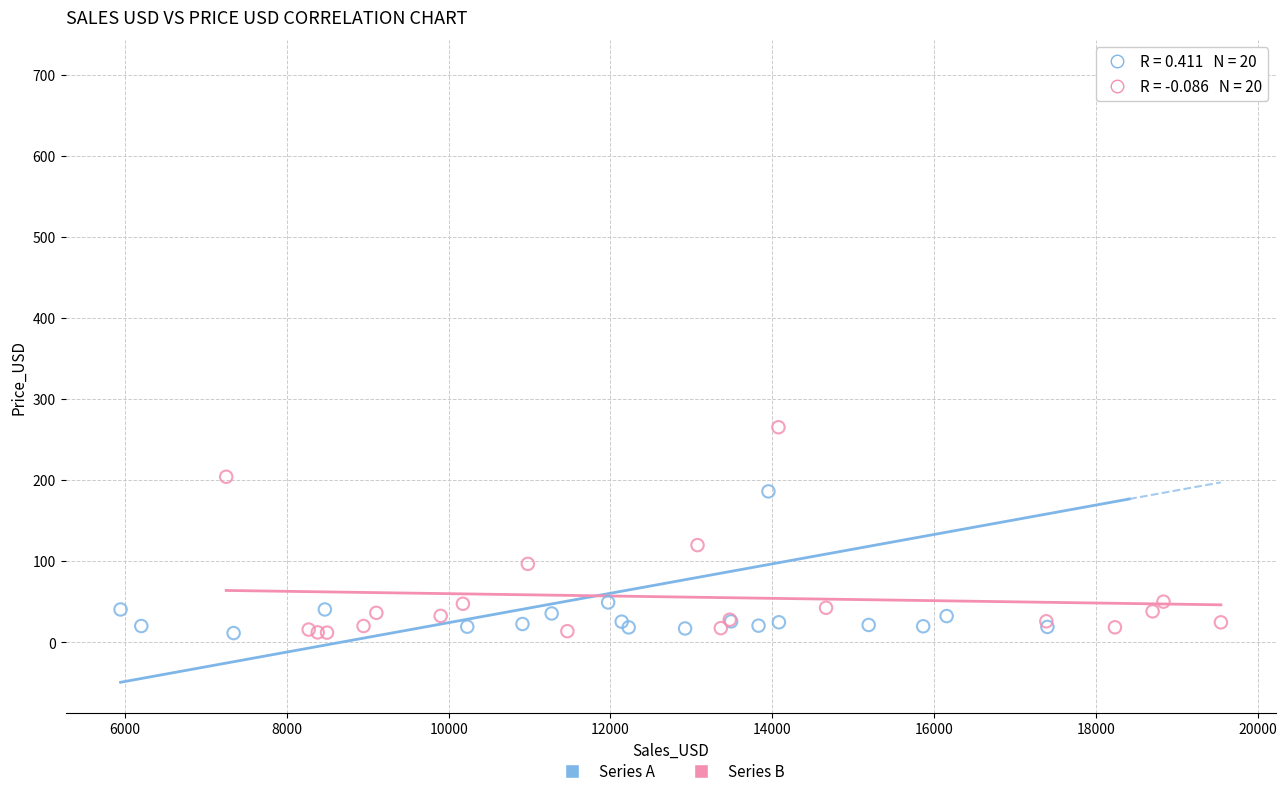

Which series reaches the maximum Y coordinate?

Series A